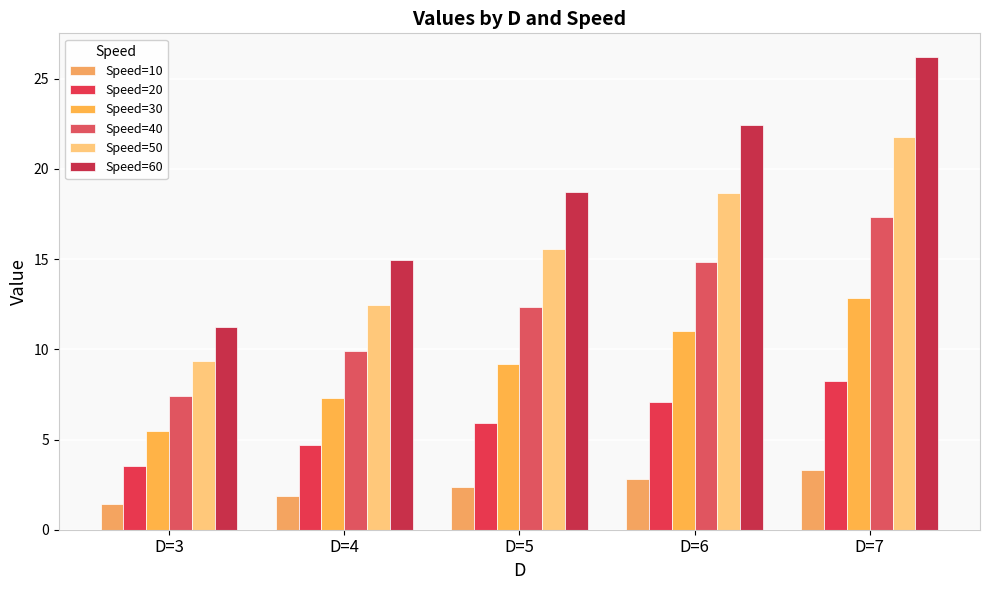

What is the minimum value shown in the chart?

1.4